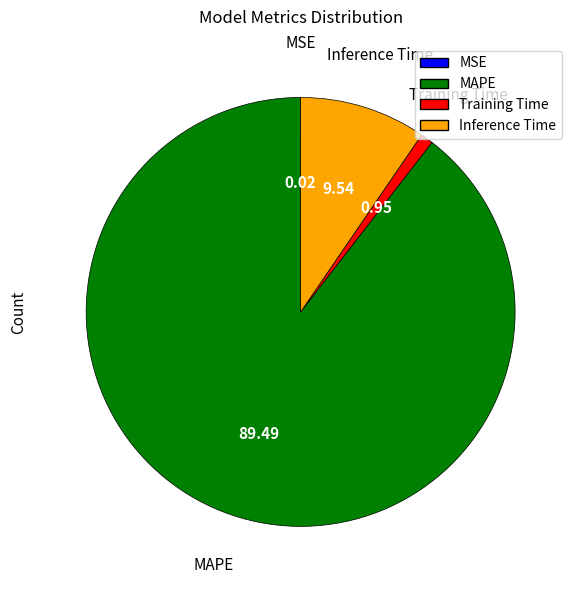

Which category has the biggest portion of the pie?

MAPE